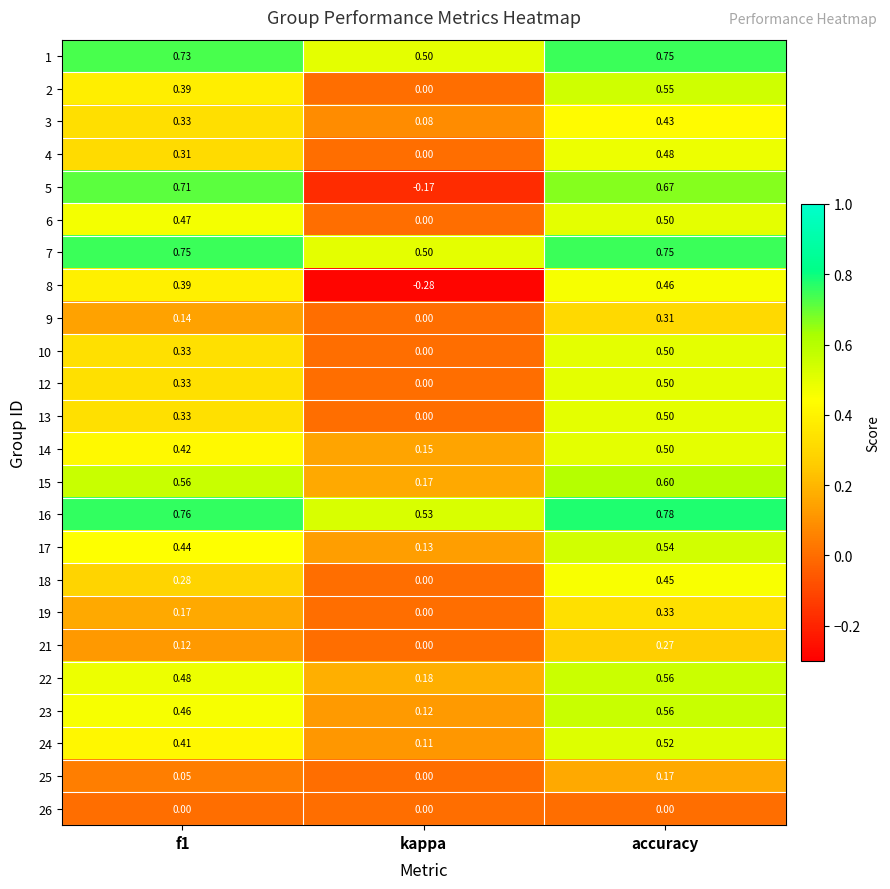

Count the number of data series in this chart.

24